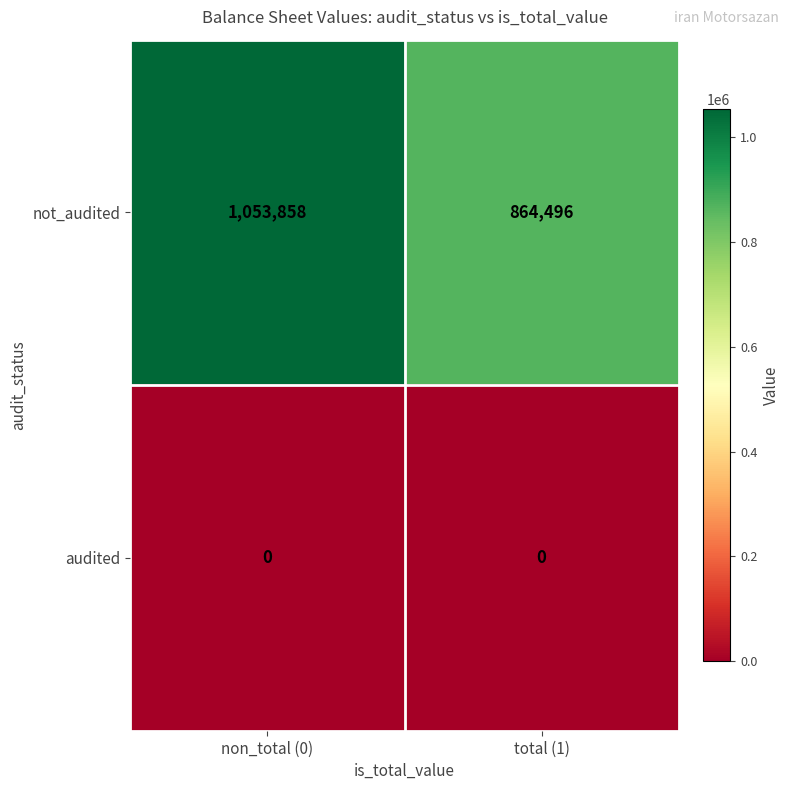

At how many categories does at least one series exceed 534141?

2